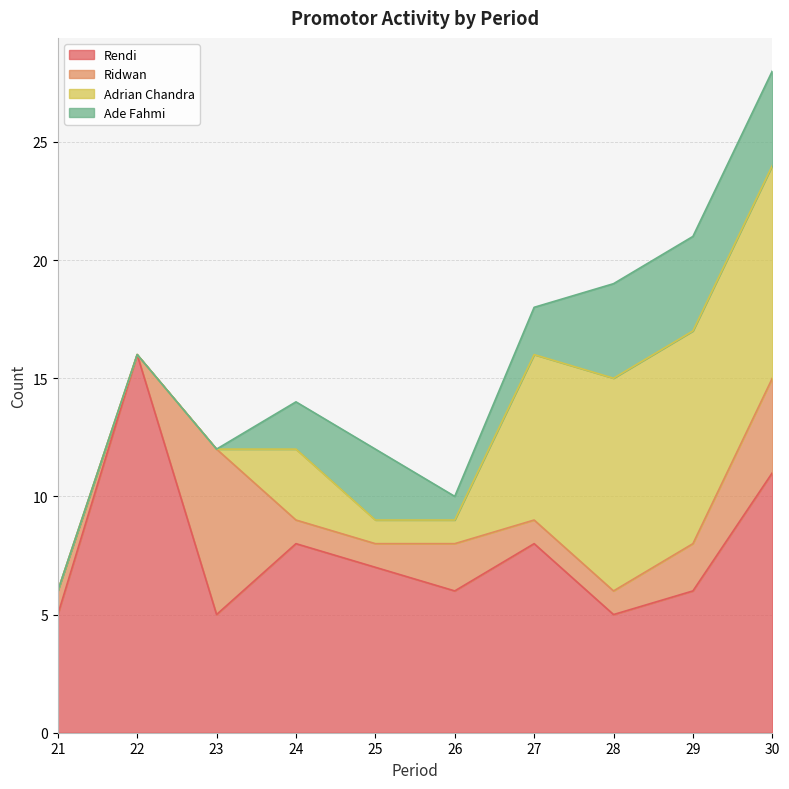

Count the Adrian Chandra values in the range 0 to 9.

10